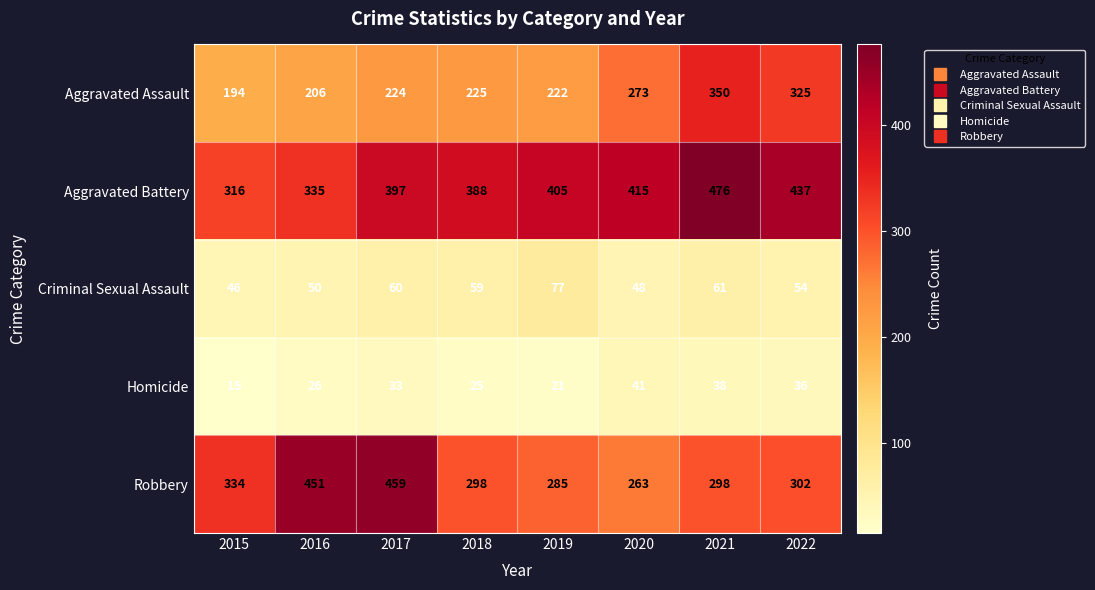

How many series are shown in this chart?

5